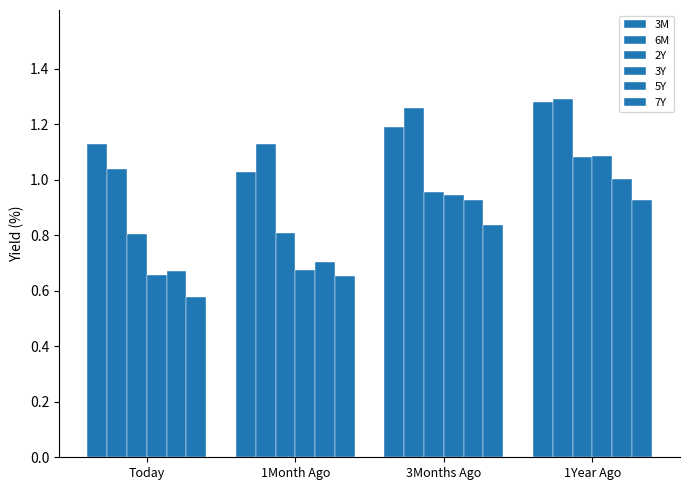

What is the sum of the 5Y values at 1Year Ago and 1Month Ago?

1.7